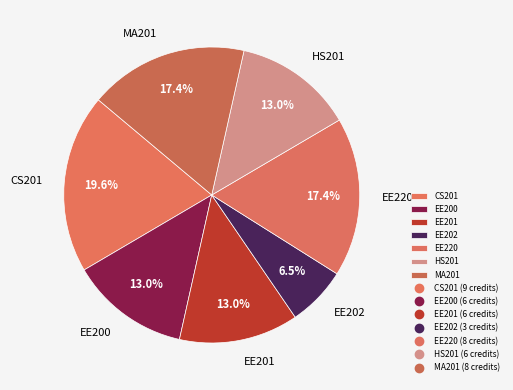

What is the ratio of the value at MA201 to the value at EE200?

1.3